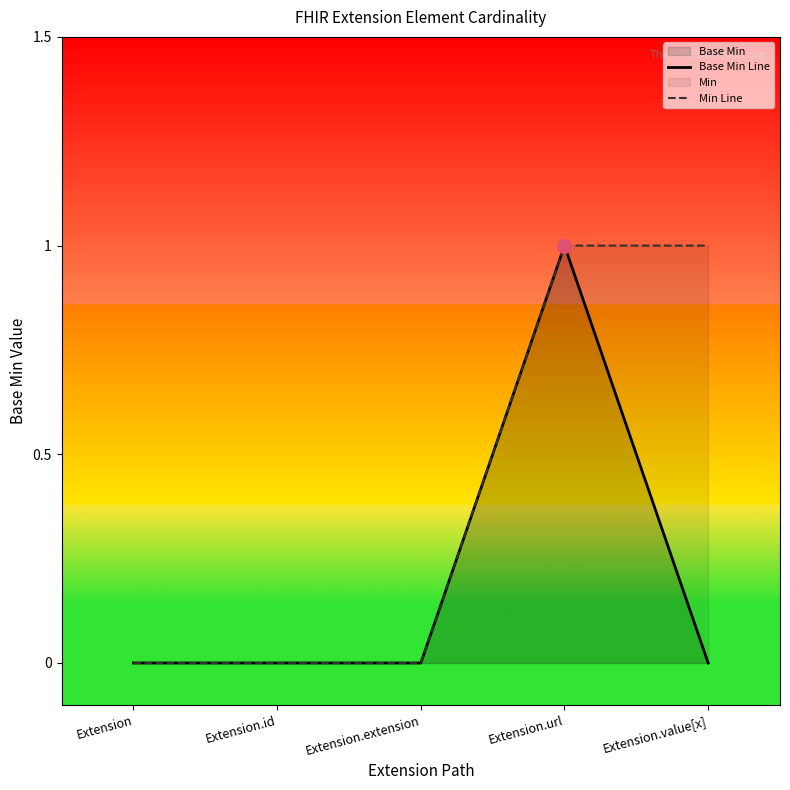

Is the value of Min Line at Extension.extension greater than the value of Base Min Line at Extension.id?

No